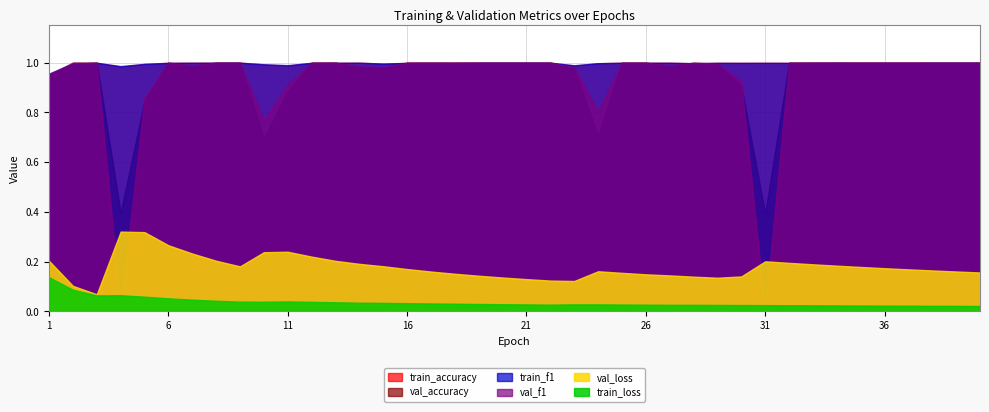

True or false: val_f1 and train_accuracy cross at least once.

True